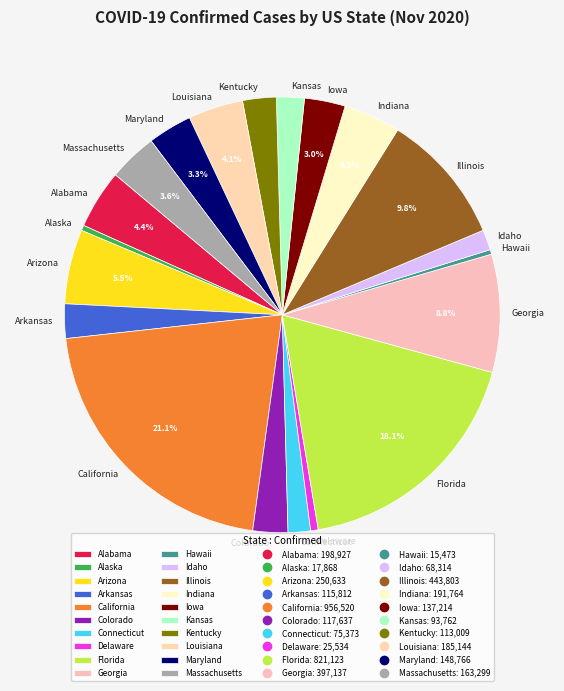

The Maryland slice represents 3% of the pie. True or false?

True